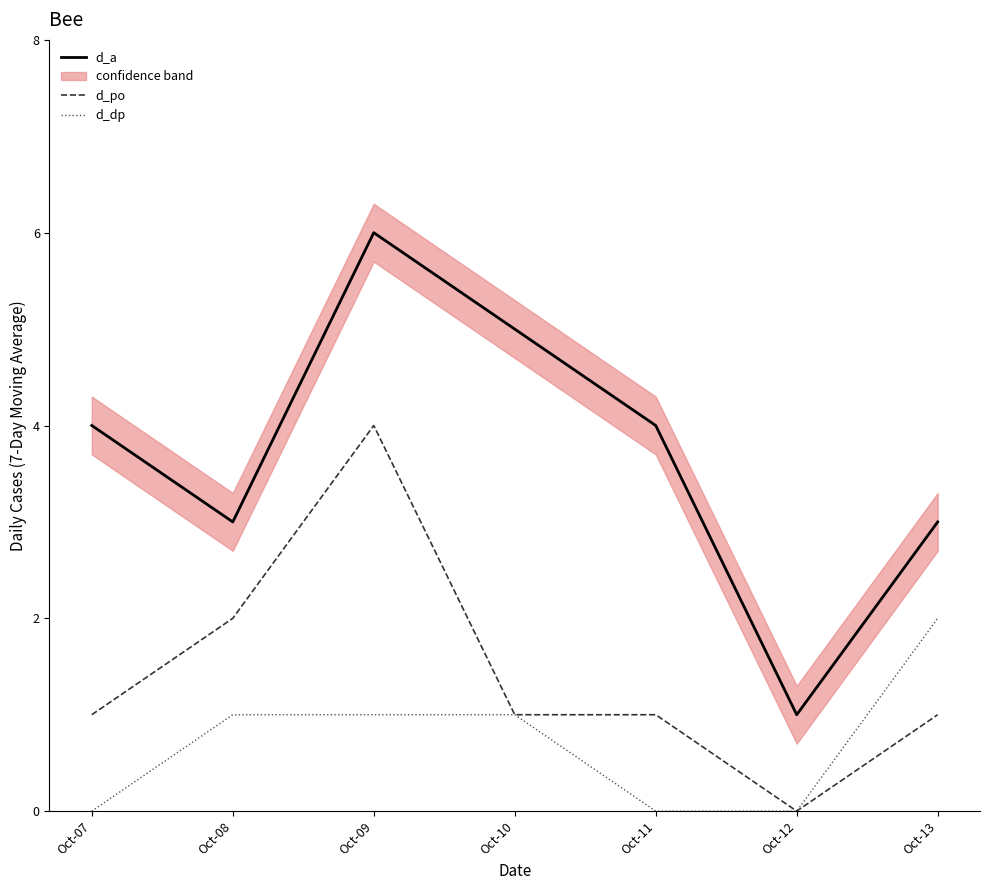

Reading left to right, transcribe all the data shown in this chart.

d_a: Oct-07=4	Oct-08=3	Oct-09=6	Oct-10=5	Oct-11=4	Oct-12=1	Oct-13=3
d_po: Oct-07=1	Oct-08=2	Oct-09=4	Oct-10=1	Oct-11=1	Oct-12=0	Oct-13=1
d_dp: Oct-07=0	Oct-08=1	Oct-09=1	Oct-10=1	Oct-11=0	Oct-12=0	Oct-13=2